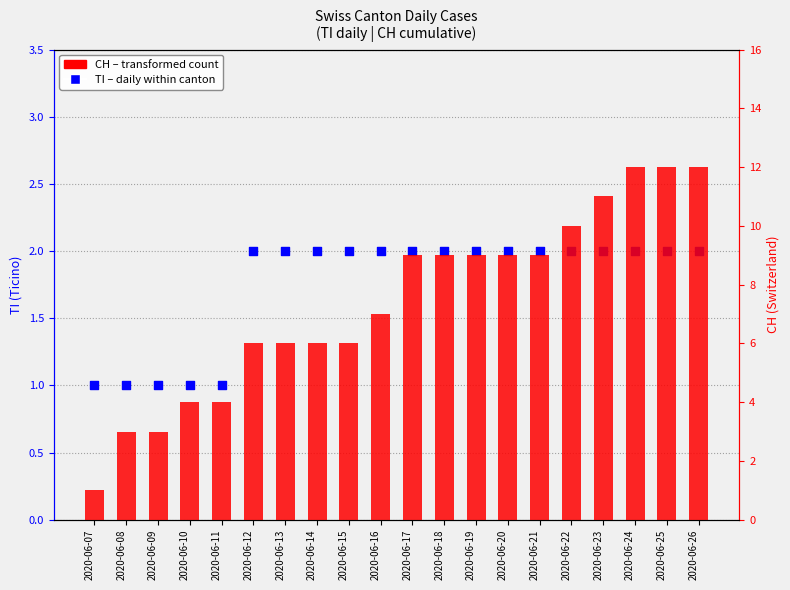

Which series reaches the minimum Y coordinate?

TI (Ticino)